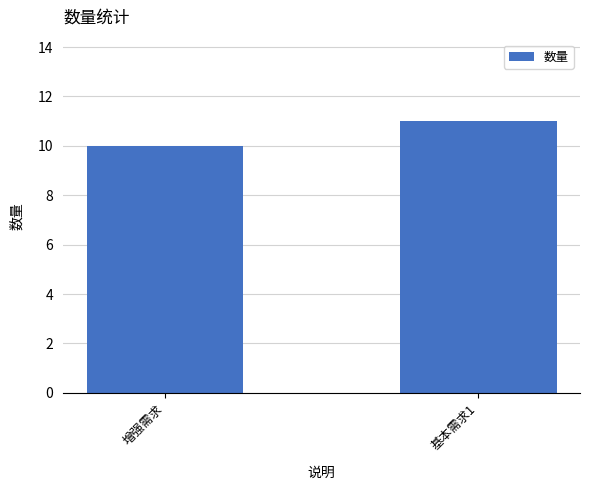

What is the ratio of the value at 基本需求1 to the value at 增强需求?

1.1